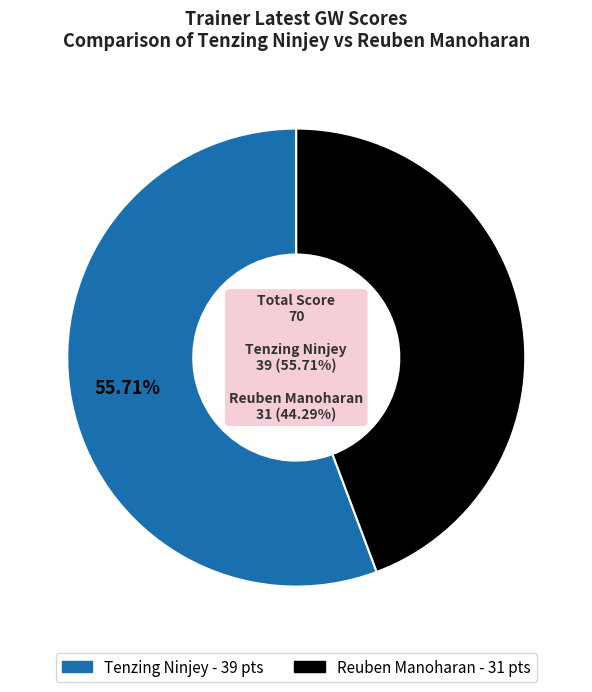

What is the change in value from Tenzing Ninjey to Reuben Manoharan?

-8